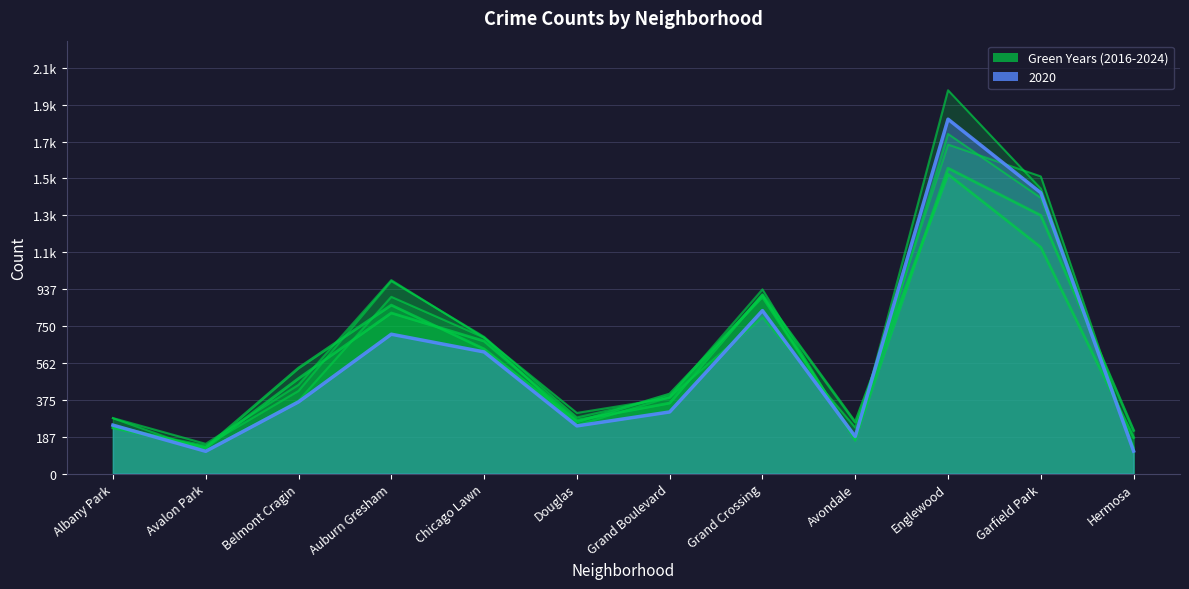

What is the highest value of the 2023 series?

1552